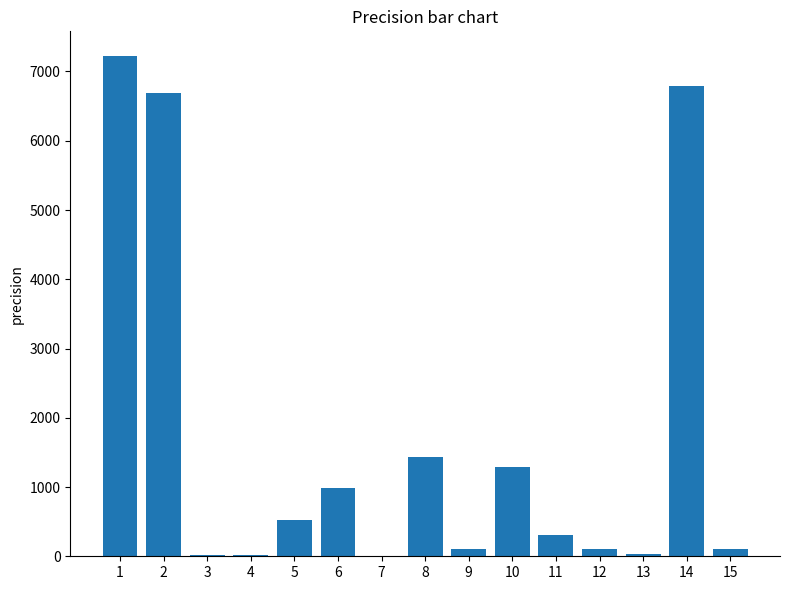

The value at 6 is 1345.1. True or false?

False